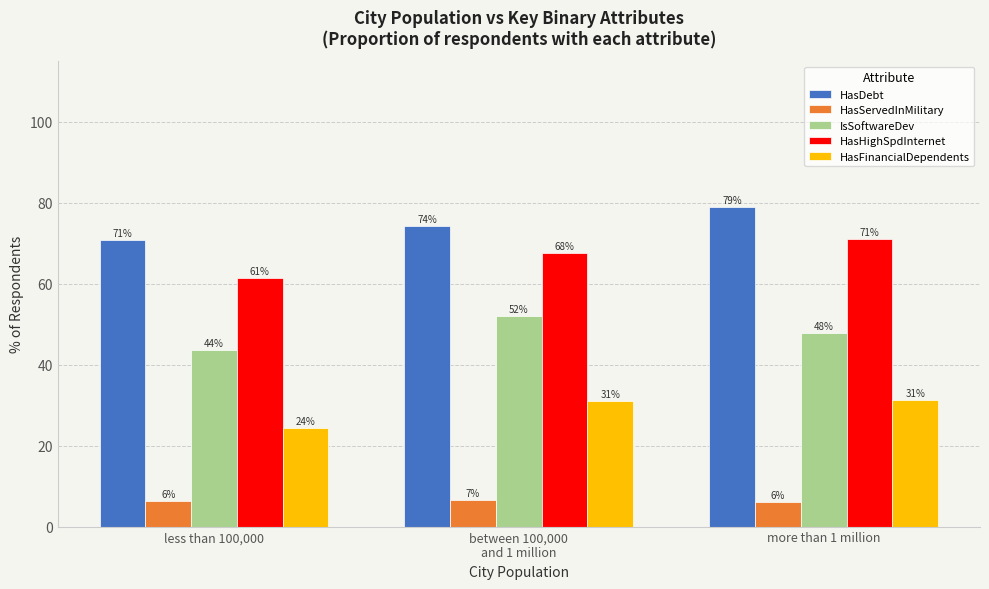

Does the chart contain any negative values?

No